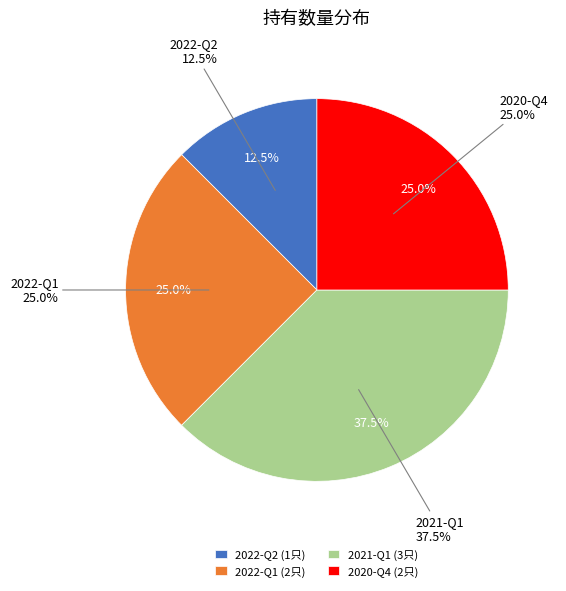

The 2020-Q4 slice represents 11% of the pie. True or false?

False